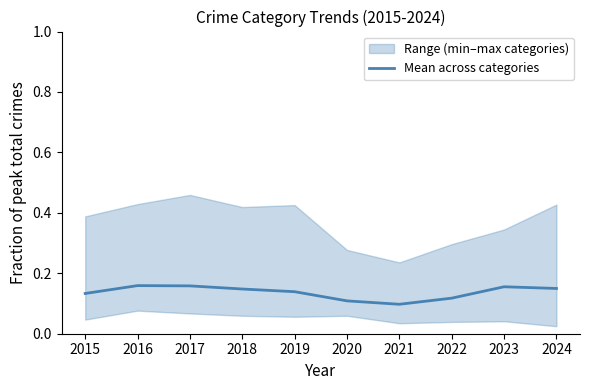

Is it true that Mean across categories equals 0.0 at 2015?

False